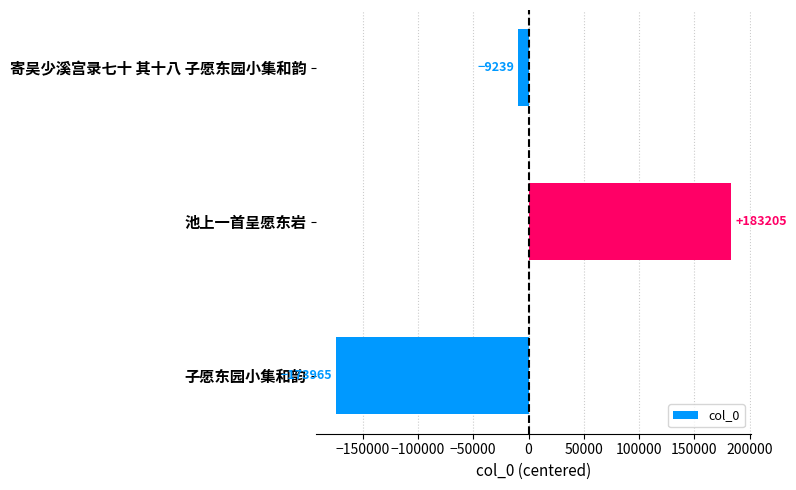

What position from the top is 池上一首呈愿东岩?

2